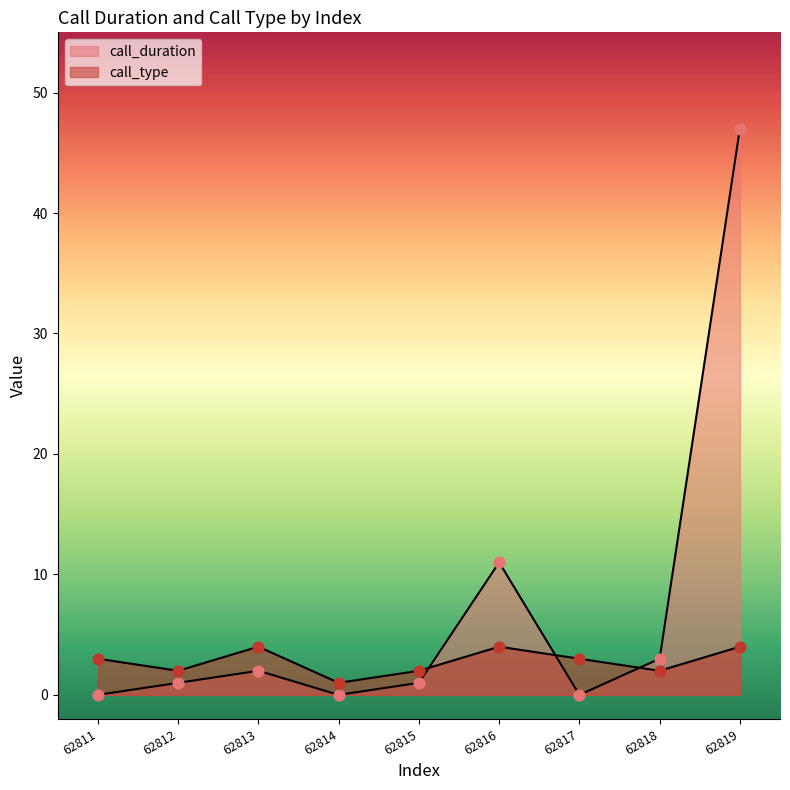

What are all the series names shown in the legend?

call_duration, call_type